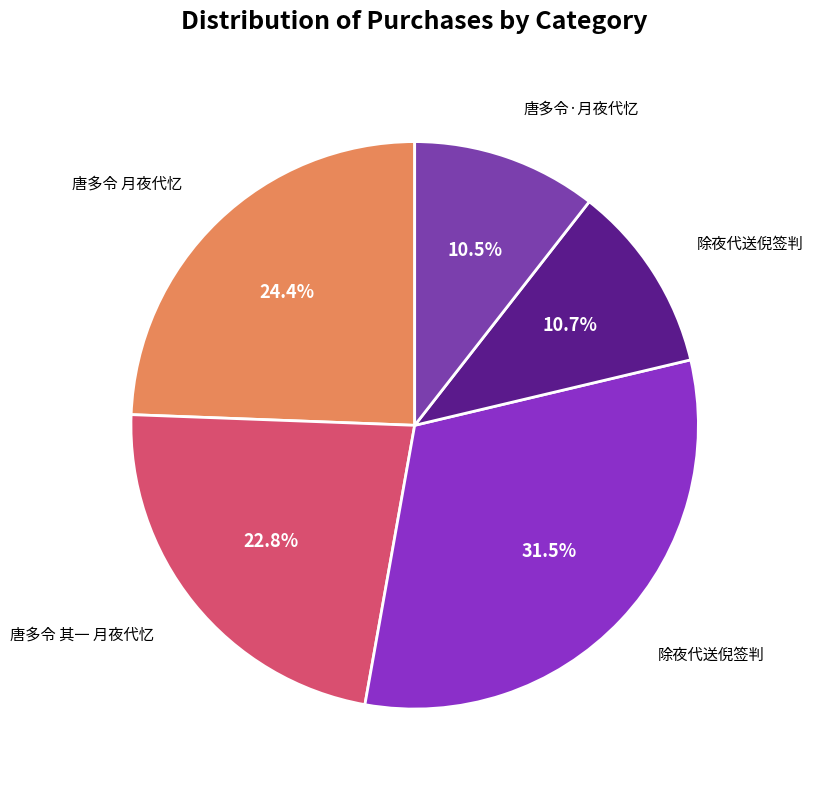

How many segments does this pie chart have?

5